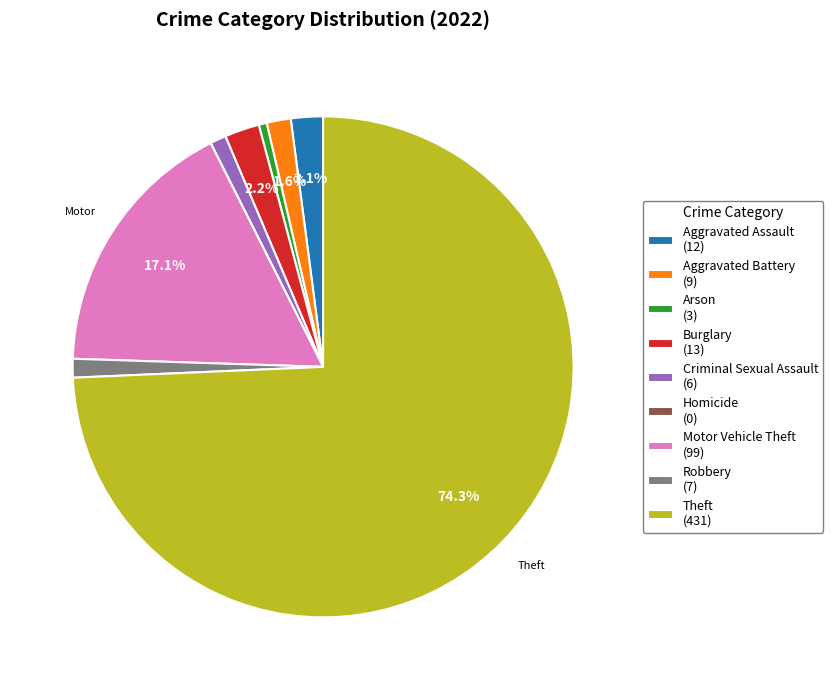

To the nearest percent, what is the combined percentage of Motor Vehicle Theft and Robbery?

18%